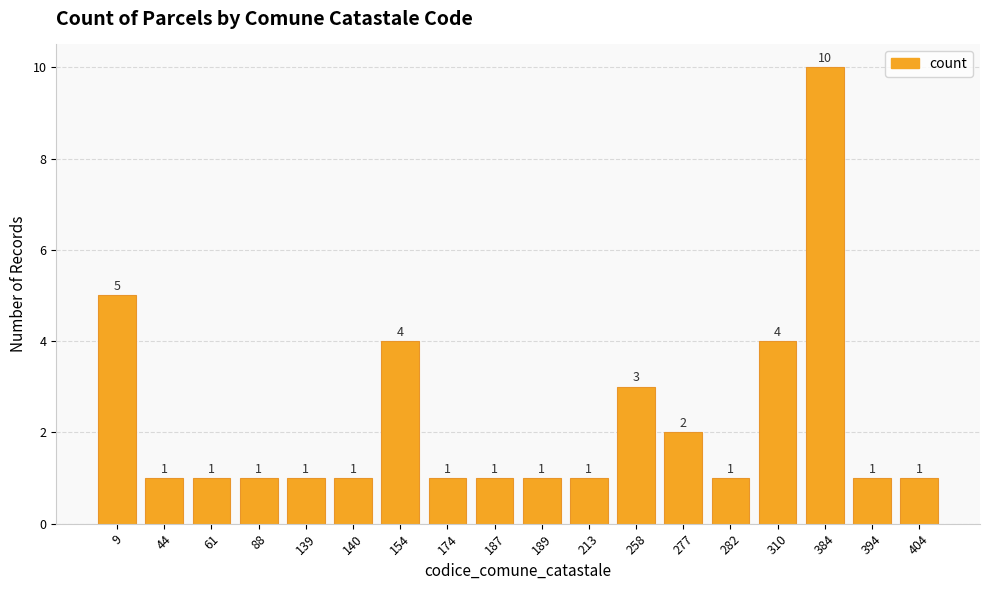

Where is the data nearest to the value 5?

9